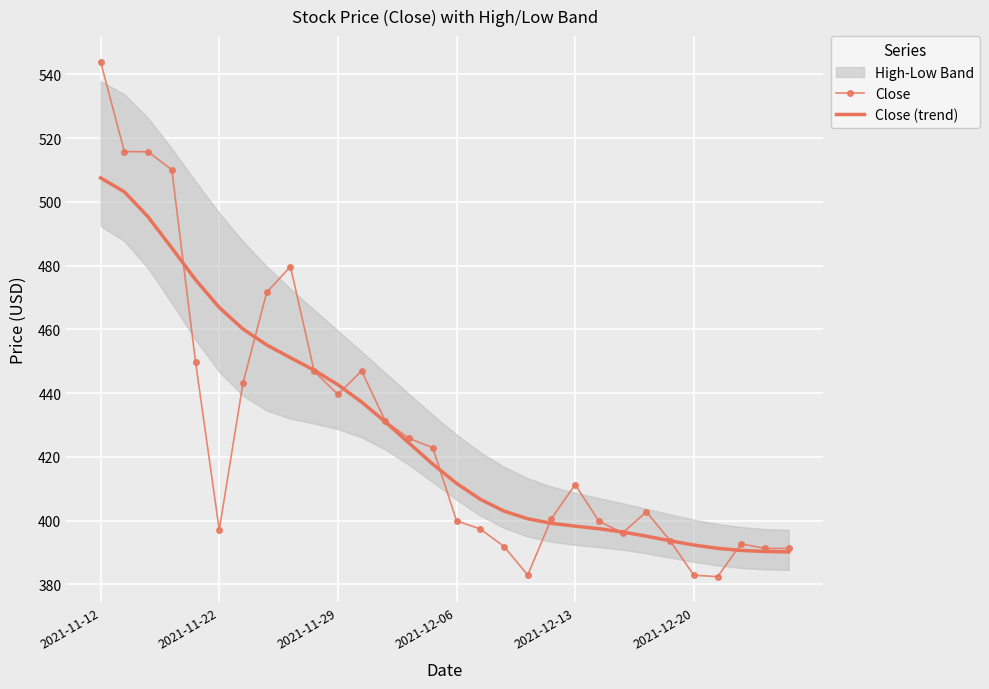

What is the lowest value of the Close (trend) series?

390.2